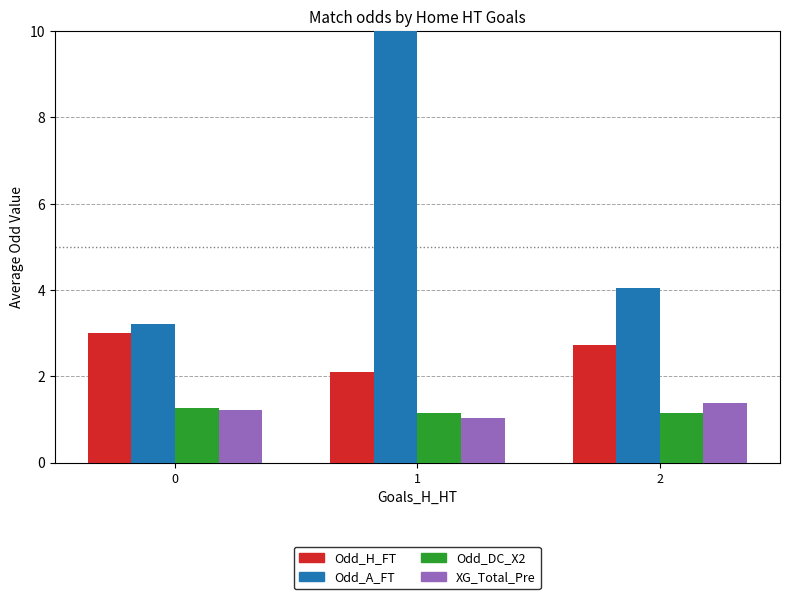

At how many categories does at least one series exceed 2?

3